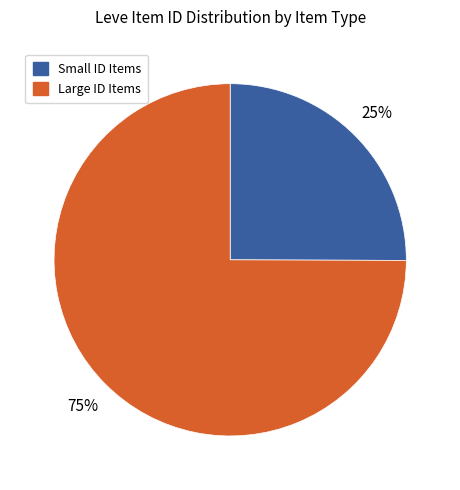

Count the number of slices in the pie.

2